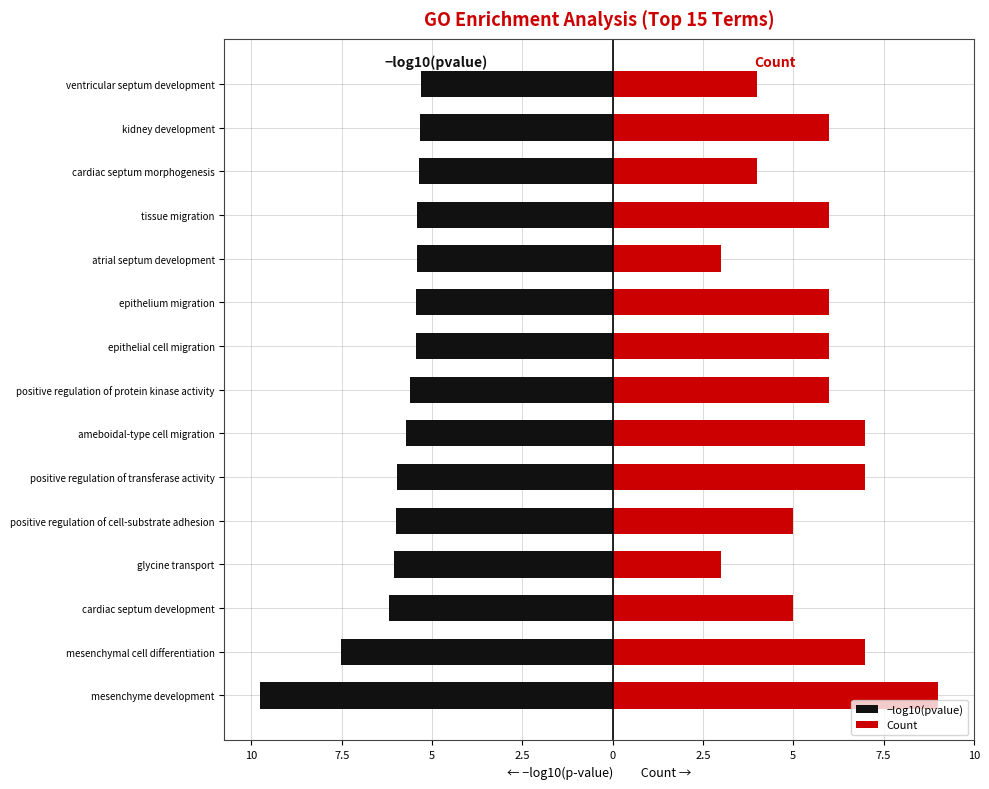

What are all the series names shown in the legend?

−log10(pvalue), Count